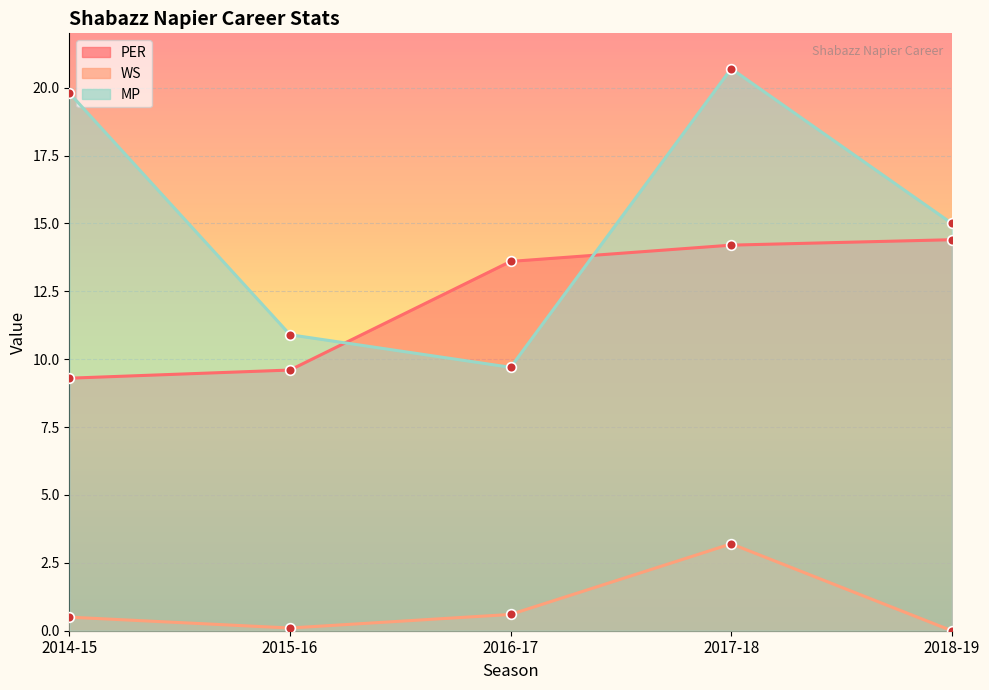

Where is MP nearest to the value 15?

2018-19